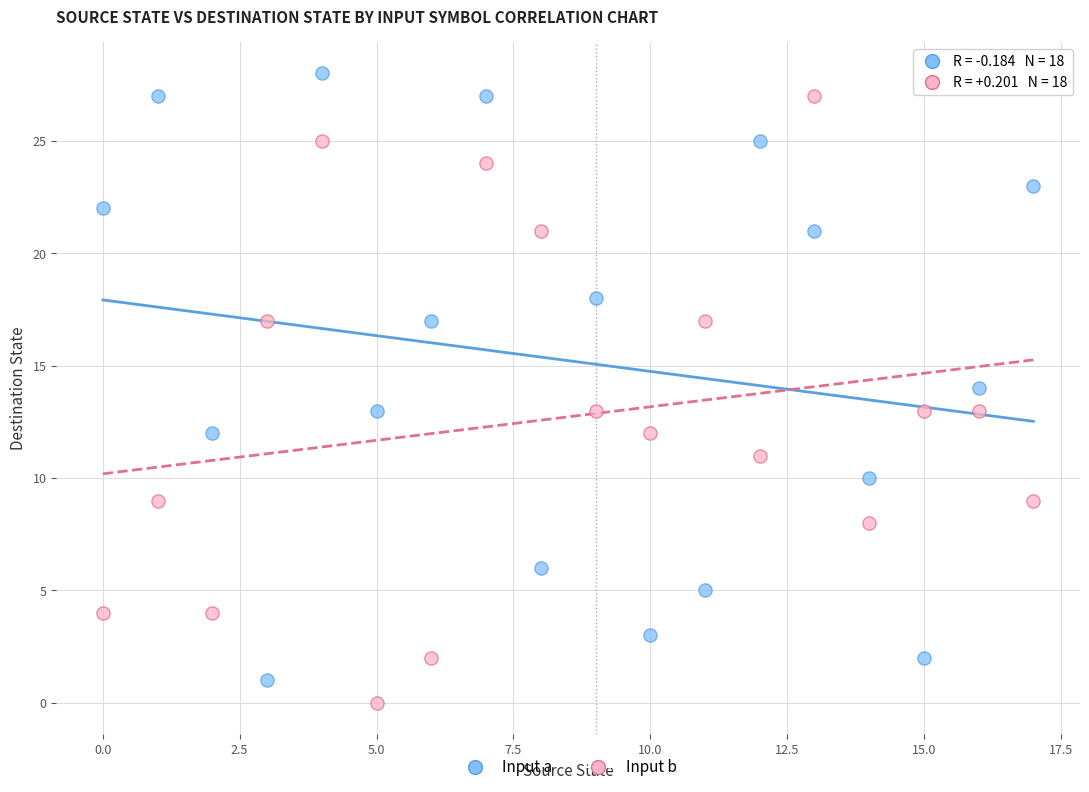

Across all data points, what is the range of Y values (max minus min)?

28